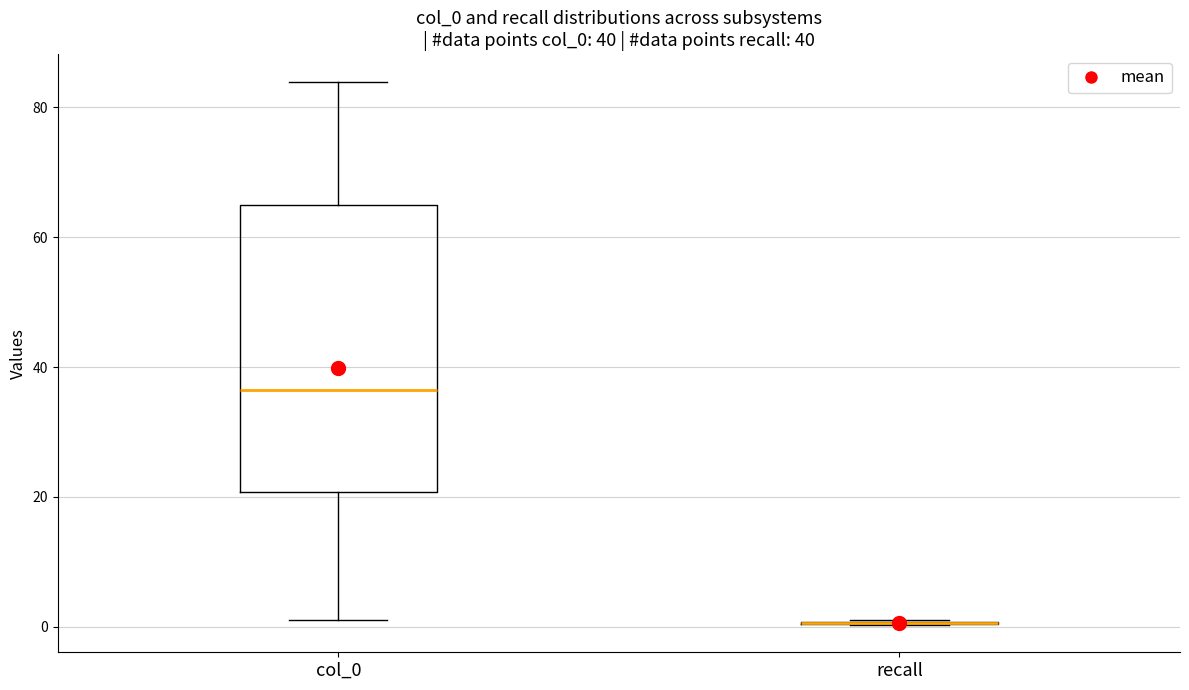

Comparing the boxes themselves (not the whiskers), which one is the tallest?

col_0